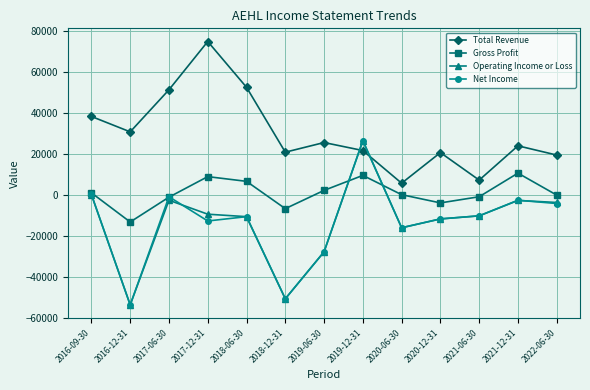

Does the chart have visible grid lines?

Yes